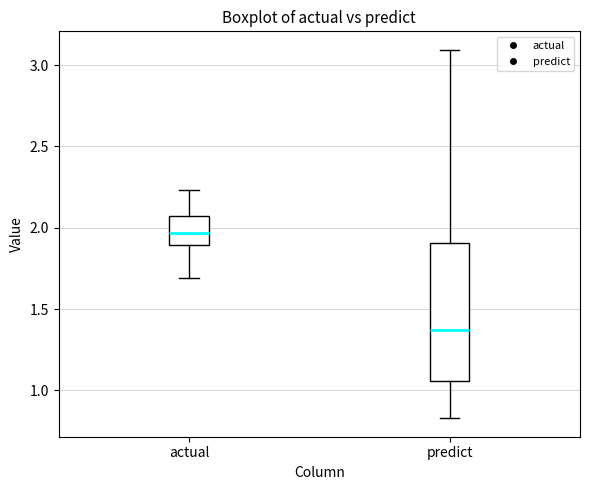

Where does the upper whisker of the box for actual end on the y-axis? The values are not printed on the chart, so give them approximately, as read against the axis.

2.25